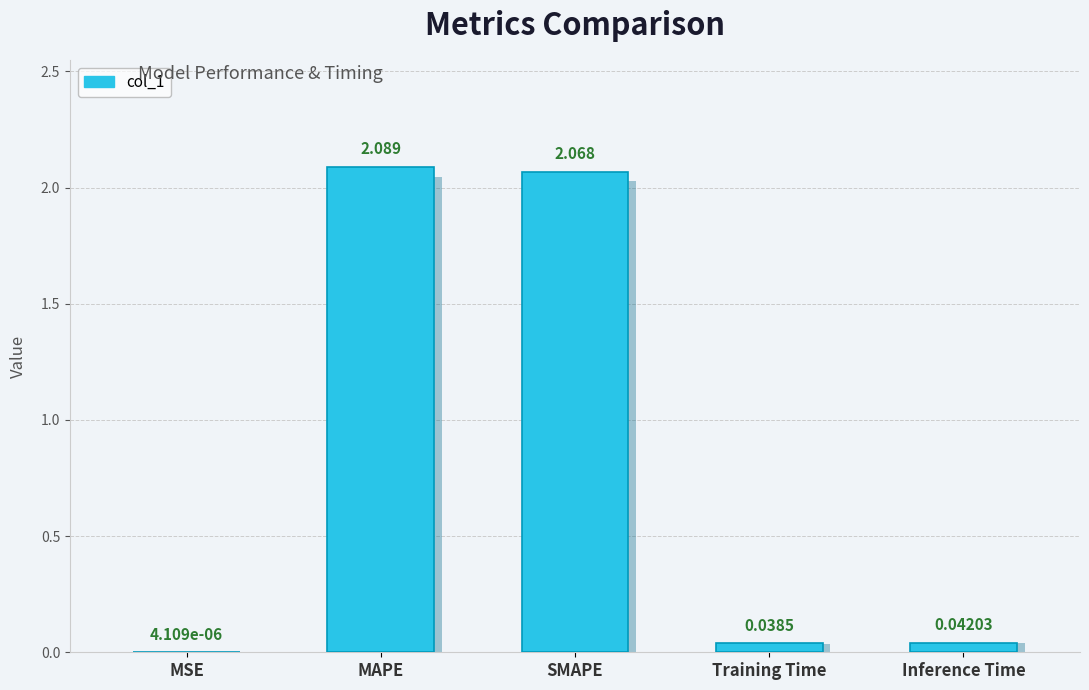

What is the approximate value at SMAPE?

2.1